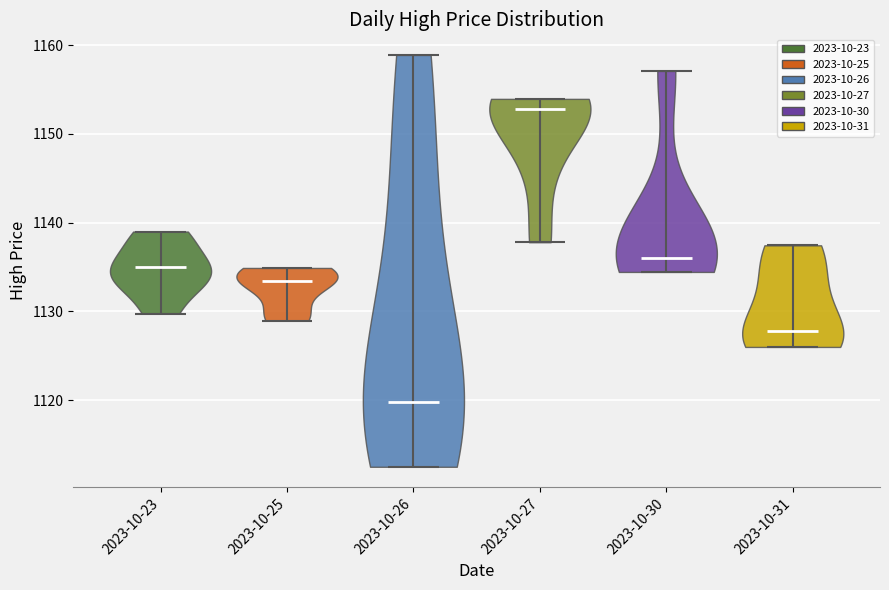

What is the highest point the violin for 2023-10-25 reaches on the y-axis? The values are not printed on the chart, so give them approximately, as read against the axis.

1135